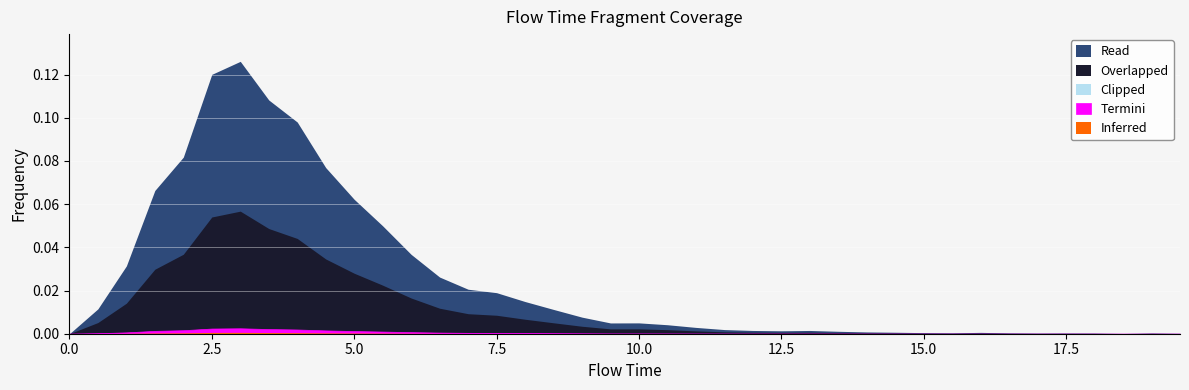

What is the difference between the maximum and minimum values?

0.1